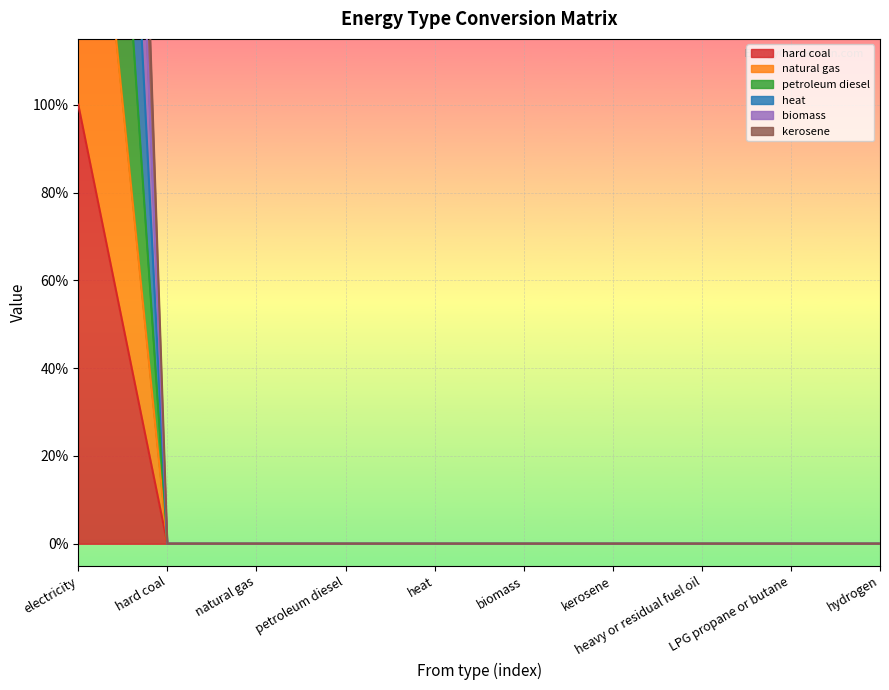

Is it true that kerosene equals 0 at biomass?

True